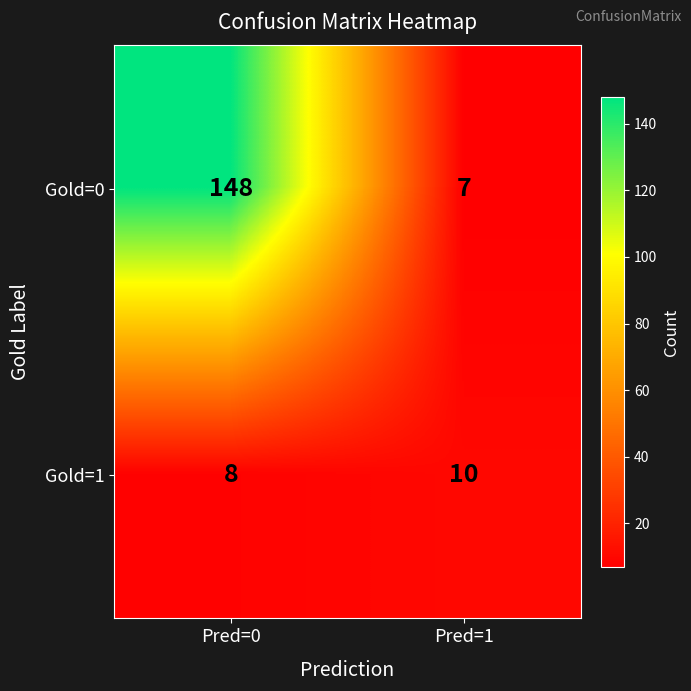

What is the sum of all Gold=0 values?

155